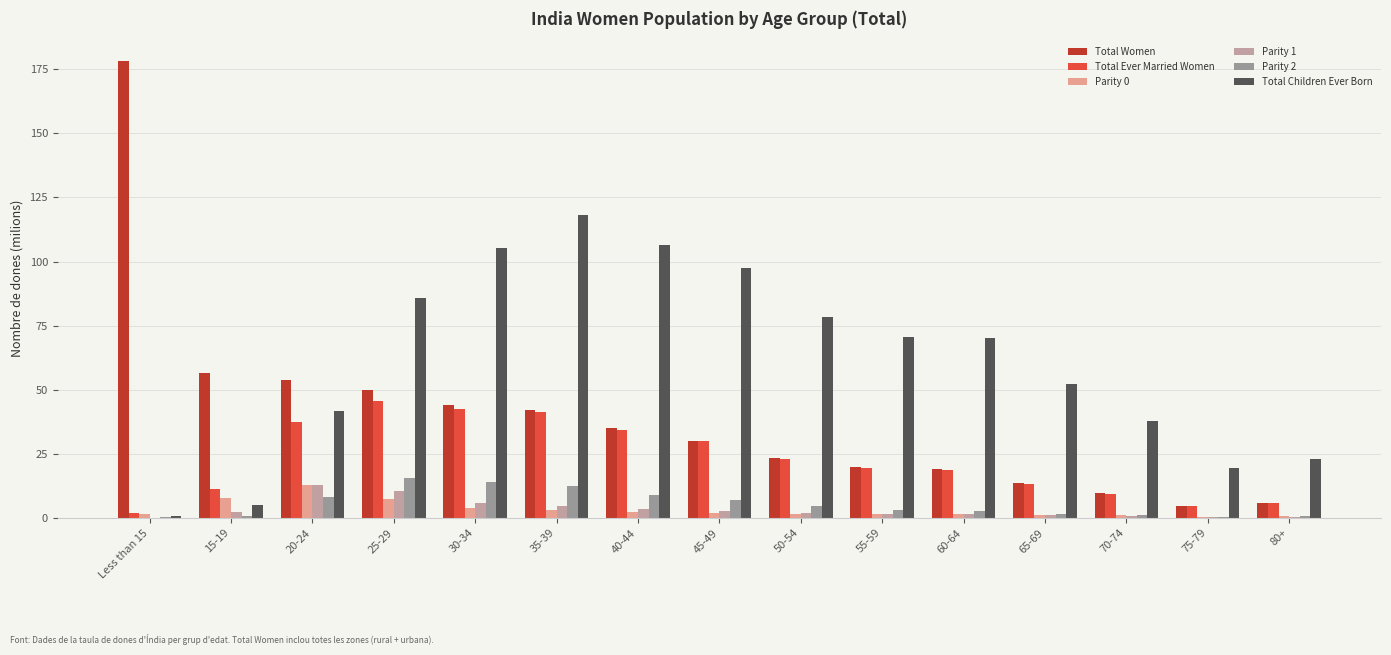

Between 45-49 and 50-54, which series saw the biggest shift?

Total Children Ever Born